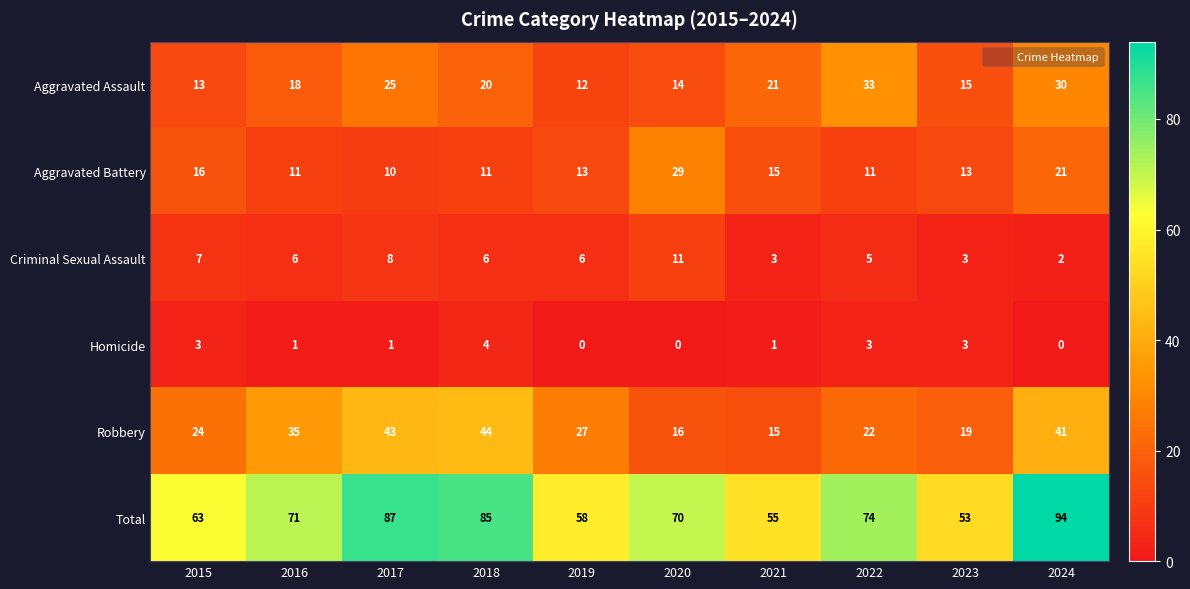

What is the spread (max minus min) of values at 2016?

70